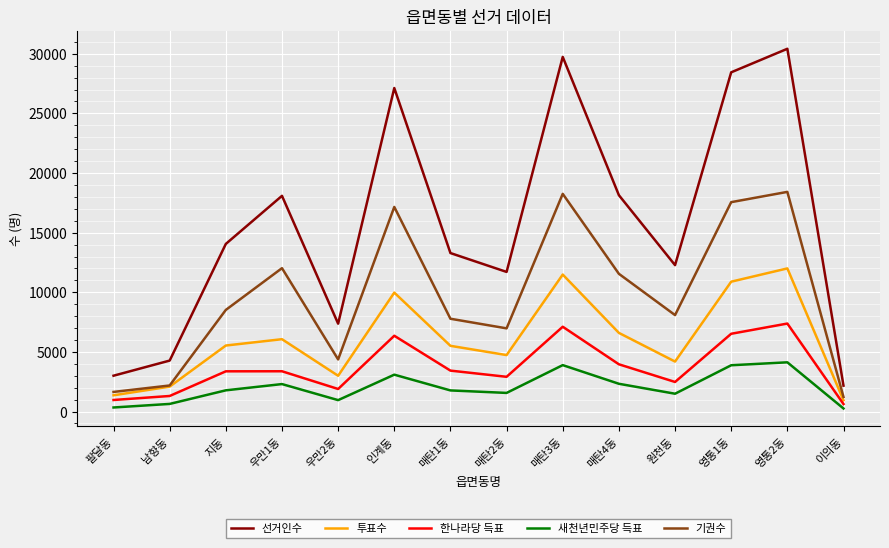

At which category does the chart reach its peak across all series?

영통2동